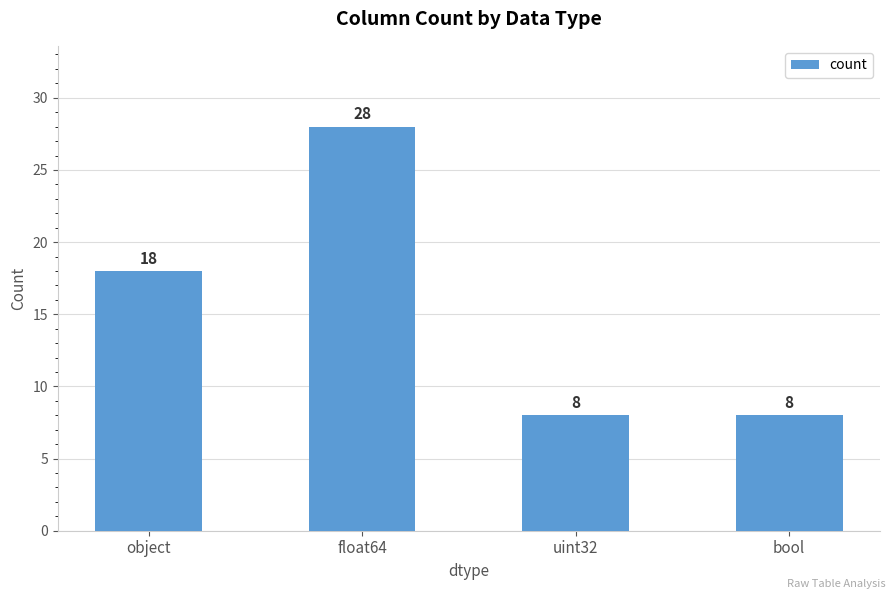

What is the label of the 4th bar from the left?

bool